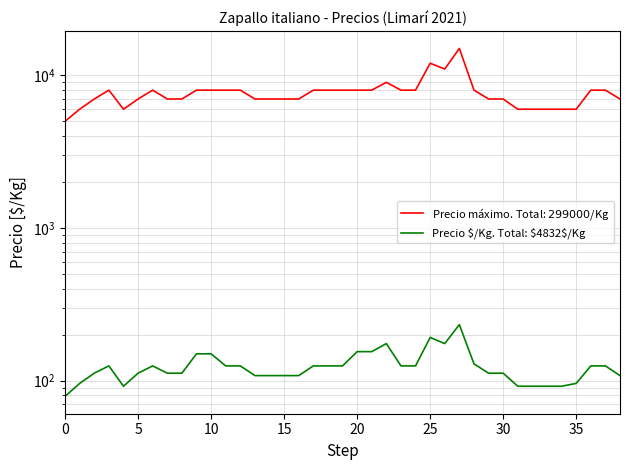

Between 19 and 35, which series saw the biggest shift?

Precio máximo. Total: $299000$/Kg